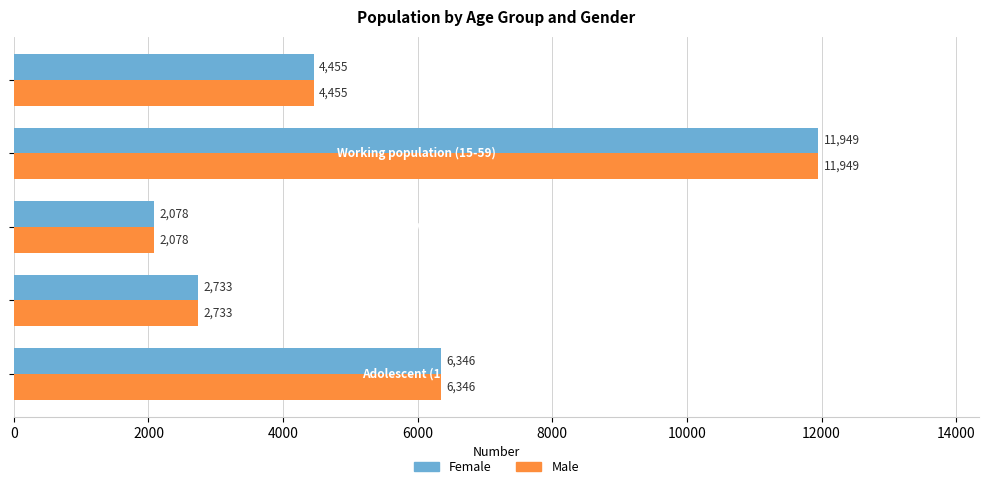

What is the difference between the maximum and minimum values in the Male series?

9871